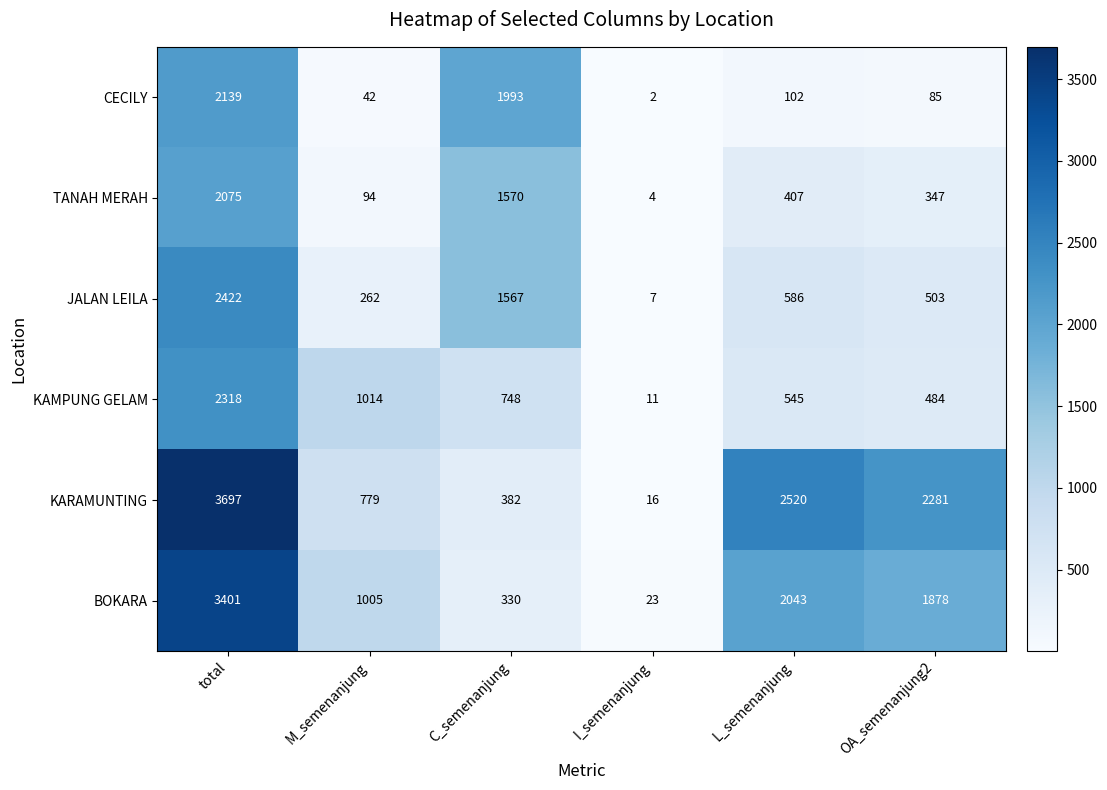

What is the average value of the CECILY series?

727